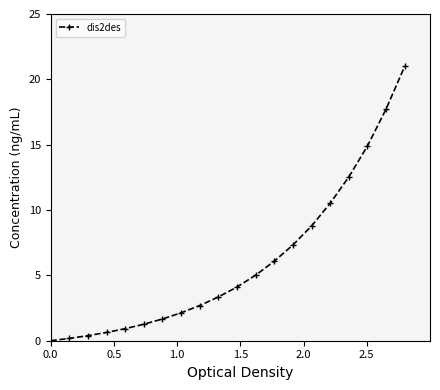

What is the greatest value displayed?

21.0